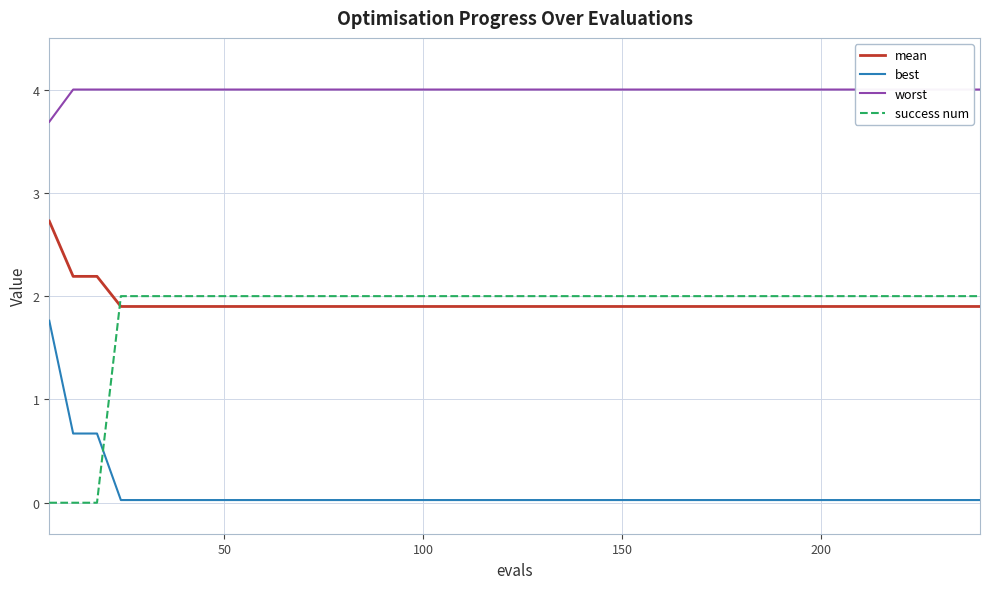

Which series ends up on top after the final intersection of success num and best?

success num